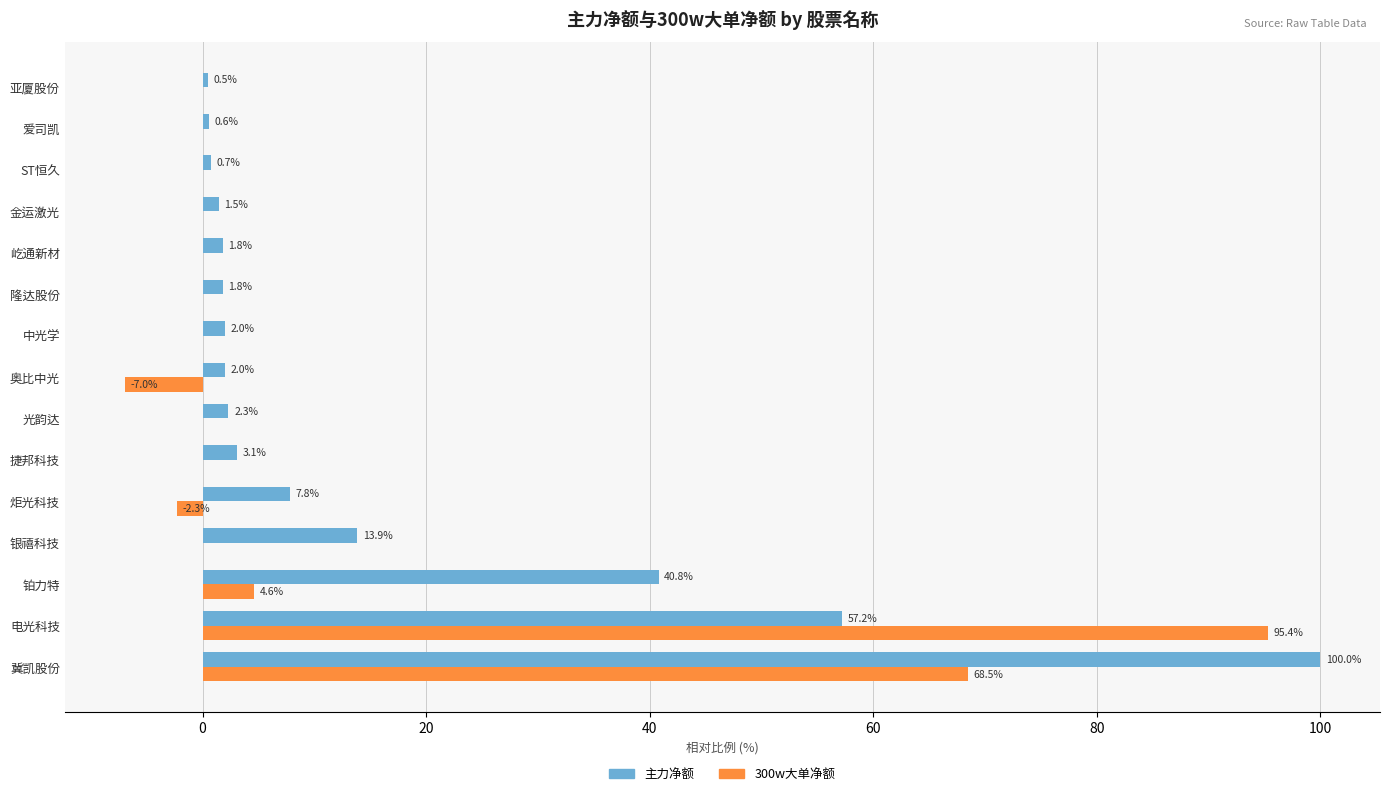

At which label is 主力净额 closest to 50?

电光科技